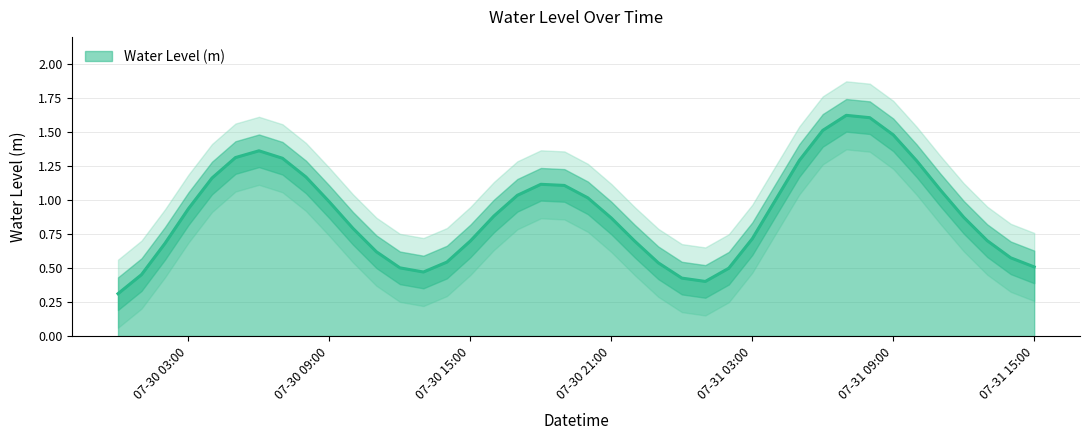

Which label corresponds to the largest value in the chart?

2024-07-31 07:00:00